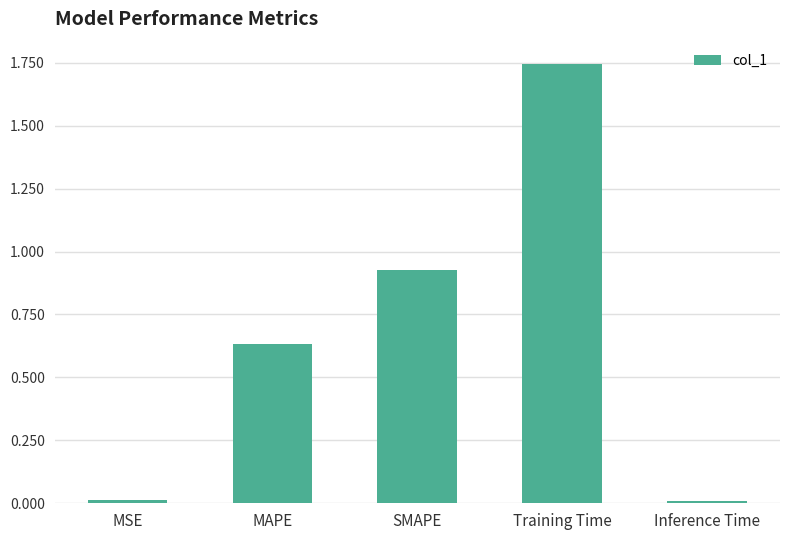

Which category has the highest value across all series?

Training Time